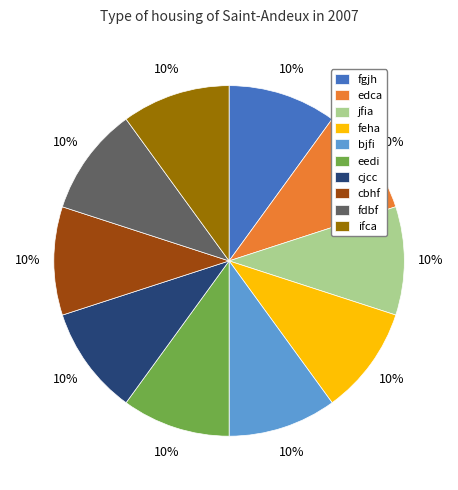

Does cbhf represent more than half of the total?

No